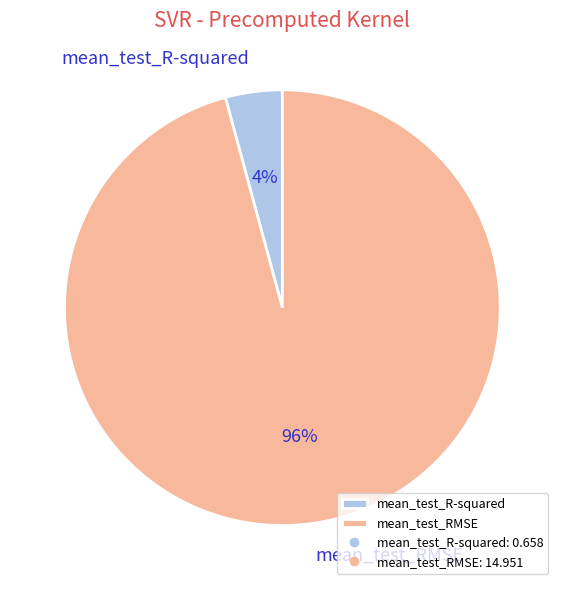

Which category accounts for the majority?

mean_test_RMSE